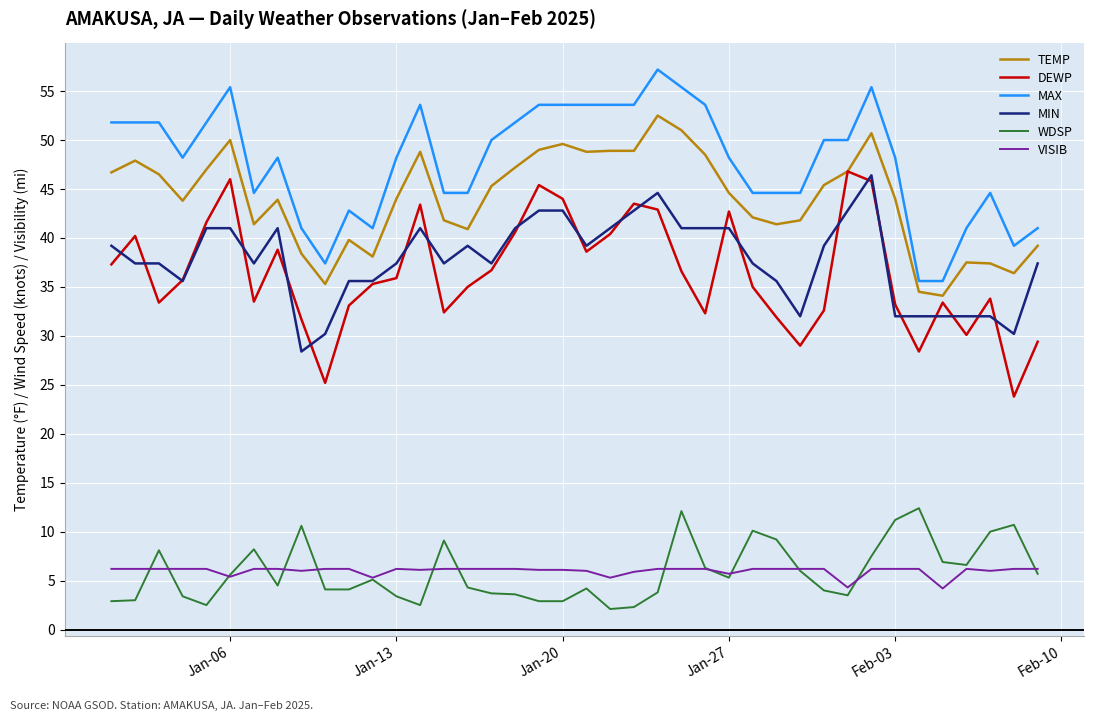

True or false: MIN and MAX intersect in this chart.

False